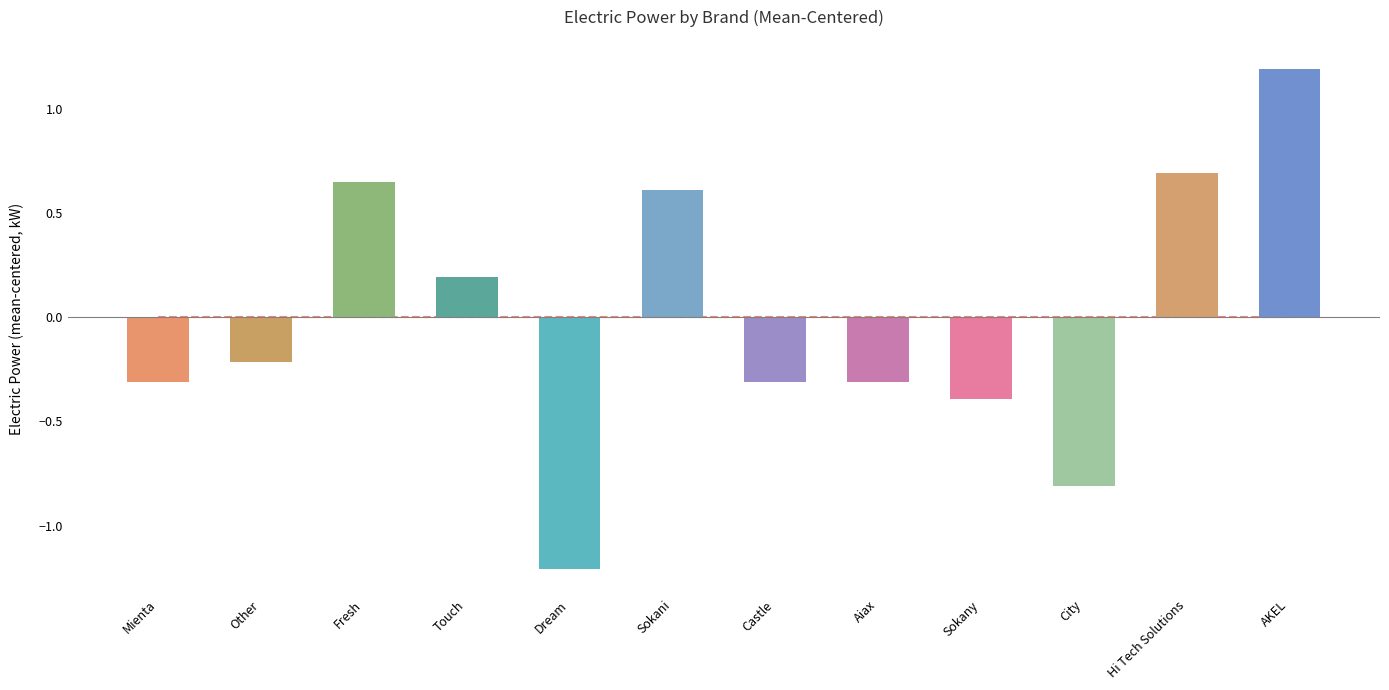

At which label is the value closest to 0?

Touch